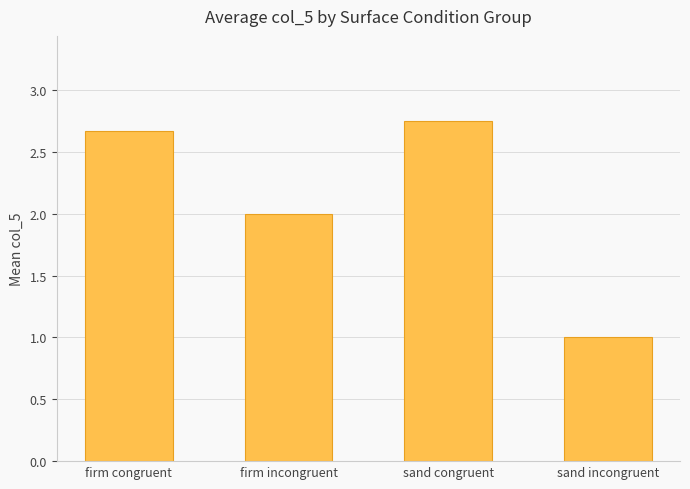

Read the value at firm incongruent.

2.0